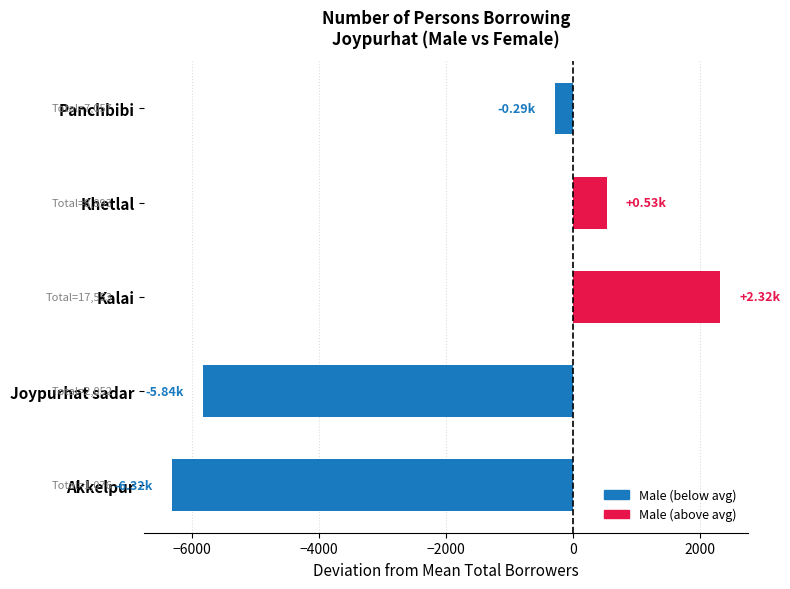

Are the bars horizontal?

Yes